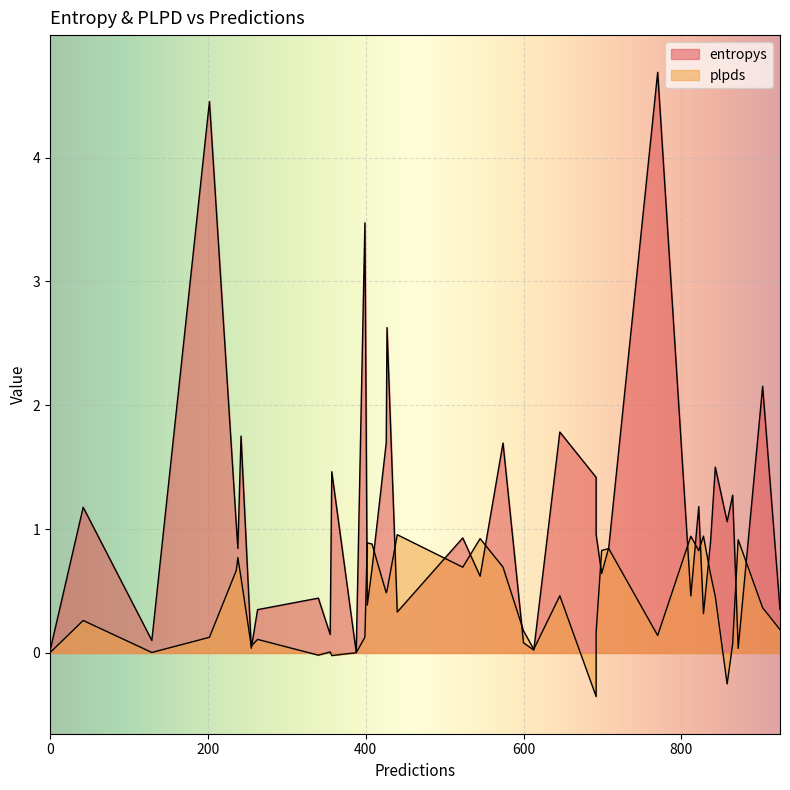

At which category does plpds reach its first local peak?

2